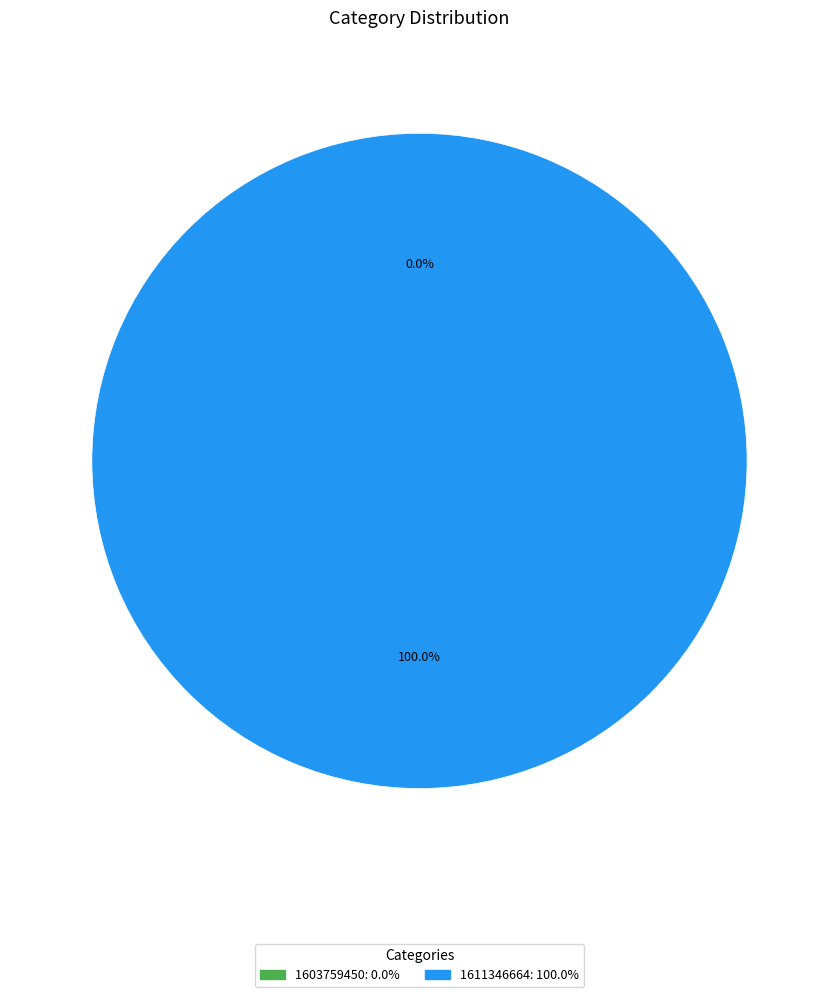

Between 1603759450 and 1611346664, which is larger?

1611346664